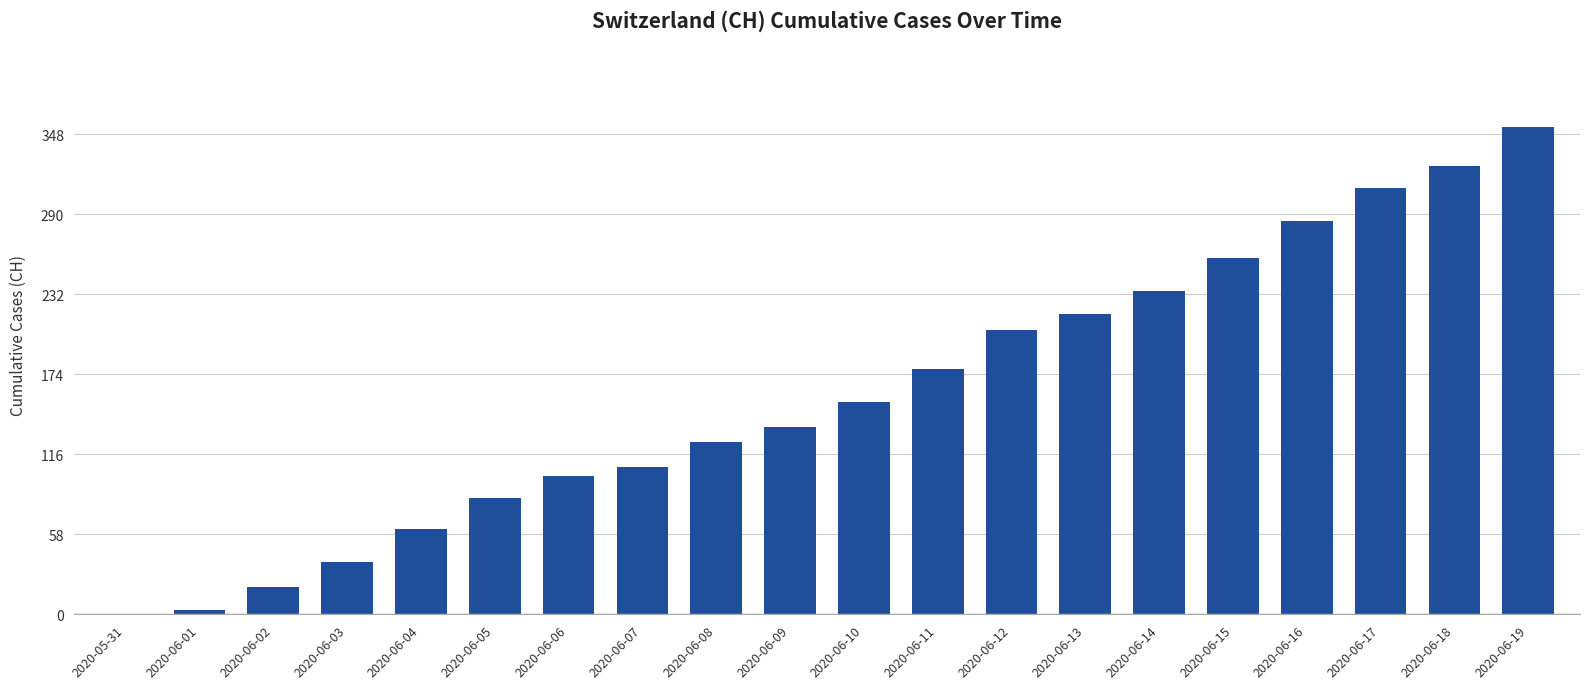

What is the sum of the values at 2020-06-03 and 2020-06-12?

244